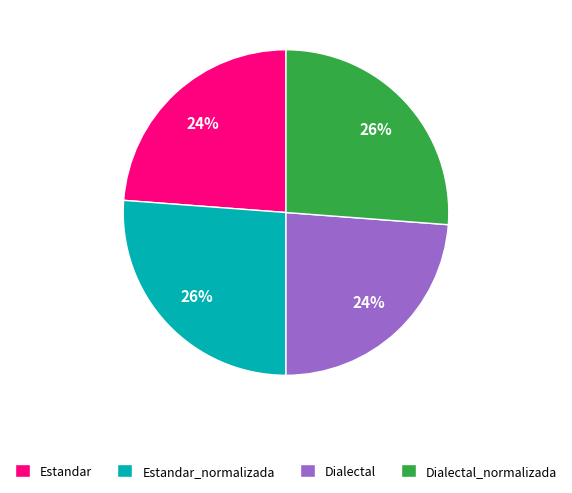

To the nearest percent, what percentage of the pie is Dialectal?

24%